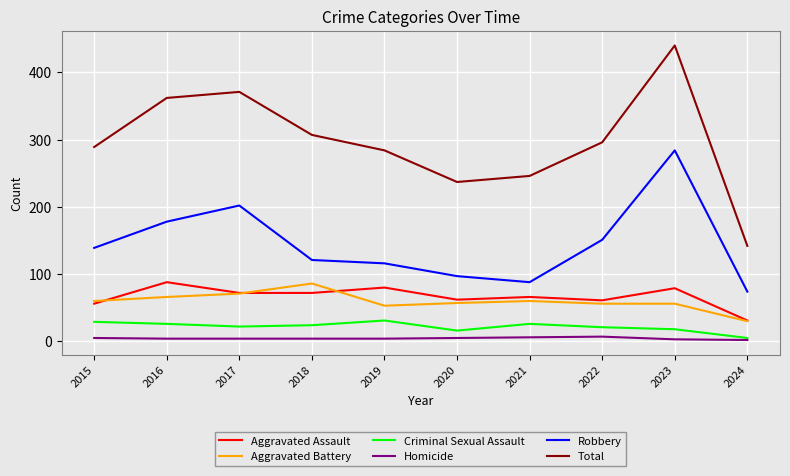

Rank the series at 2022 from highest to lowest value.

Total, Robbery, Aggravated Assault, Aggravated Battery, Criminal Sexual Assault, Homicide